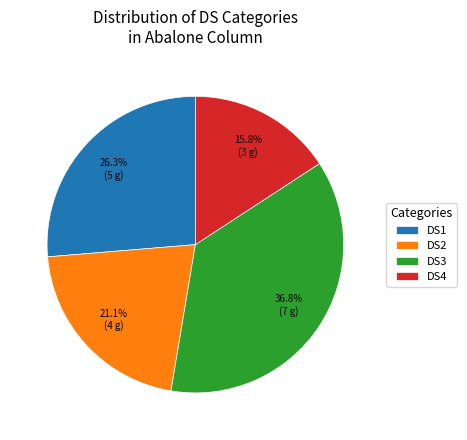

Is there a majority slice in this chart?

No